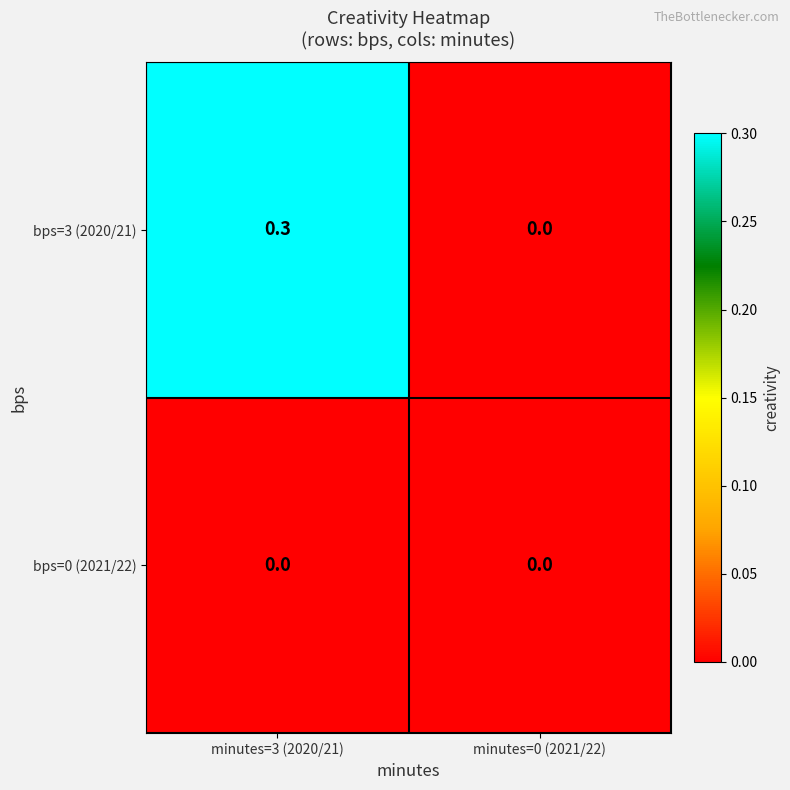

True or false: bps=0 (2021/22) has a value of 0.0 at minutes=0 (2021/22).

True